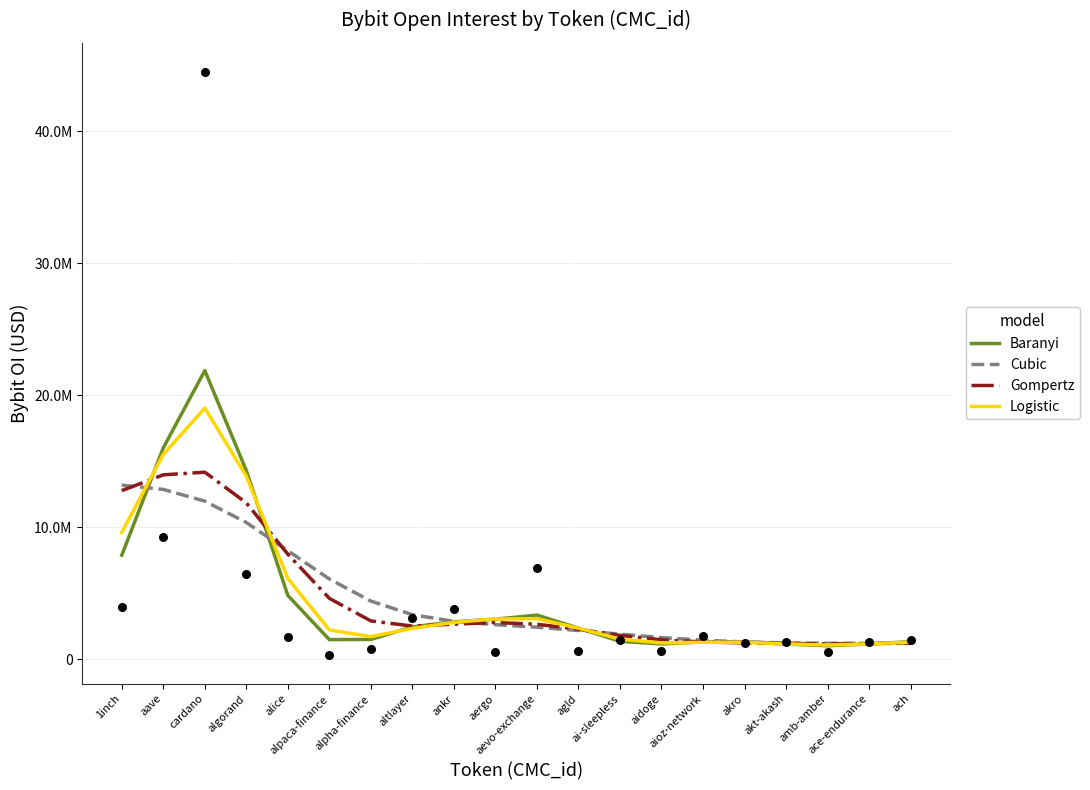

Which series has the widest spread of Y values?

Baranyi